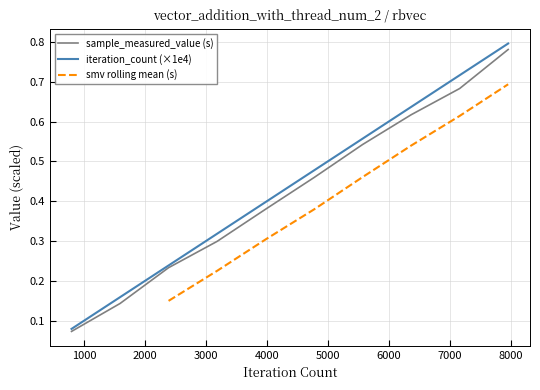

At how many categories does at least one series exceed 0?

10